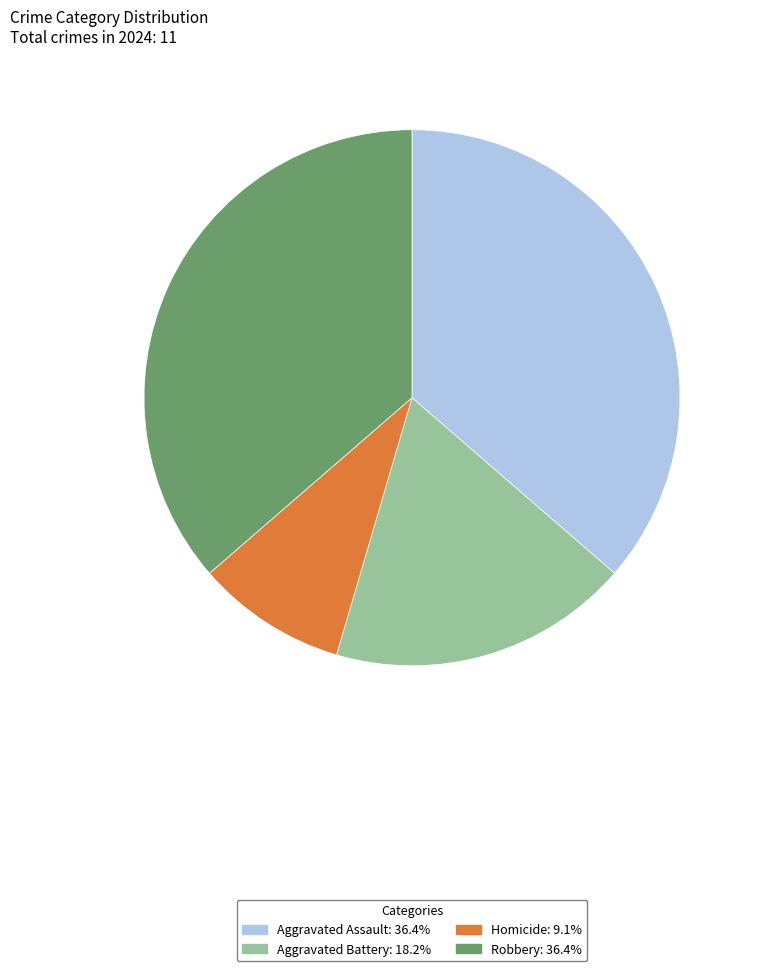

Which category has the smallest portion of the pie?

Homicide